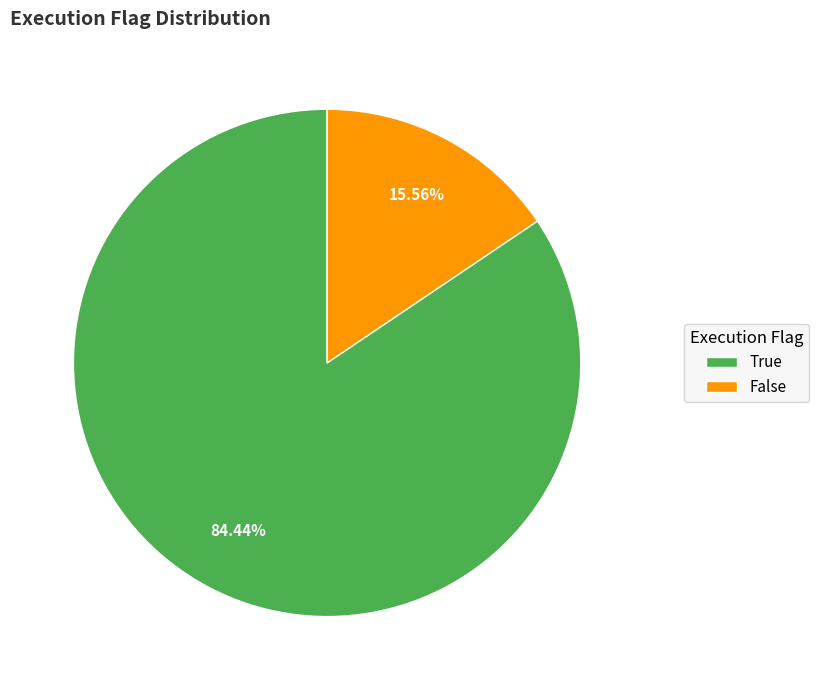

True or false: True accounts for 92% of the total.

False